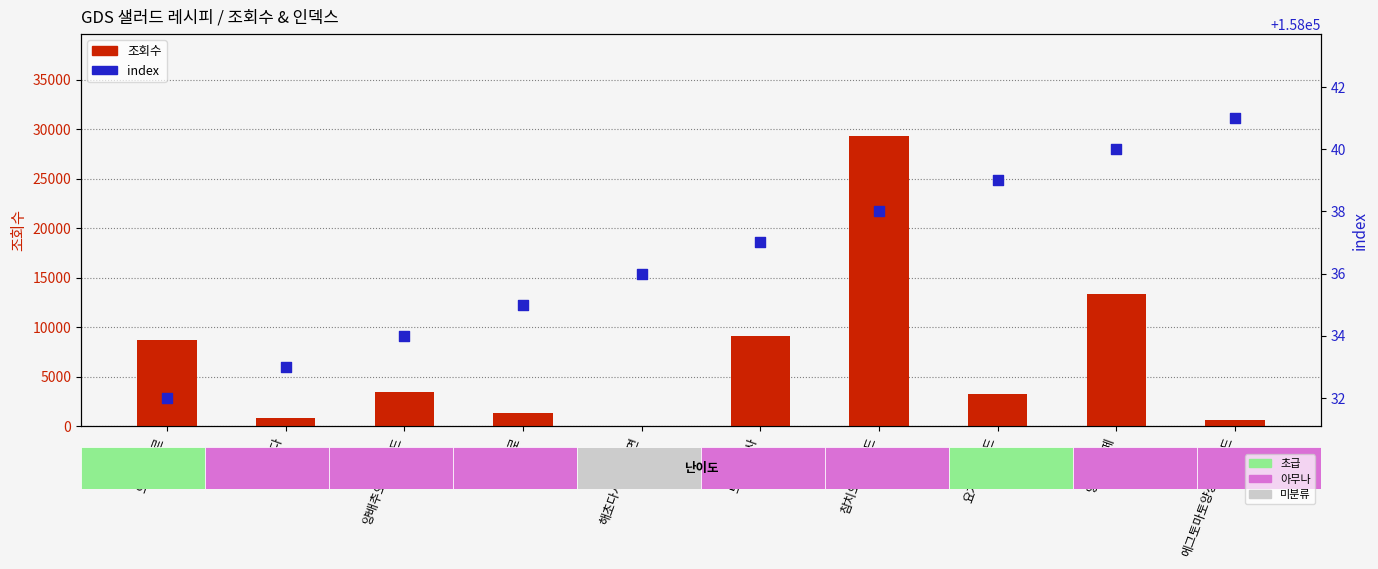

What is the total value across all series at 요거트샐러드?

161251